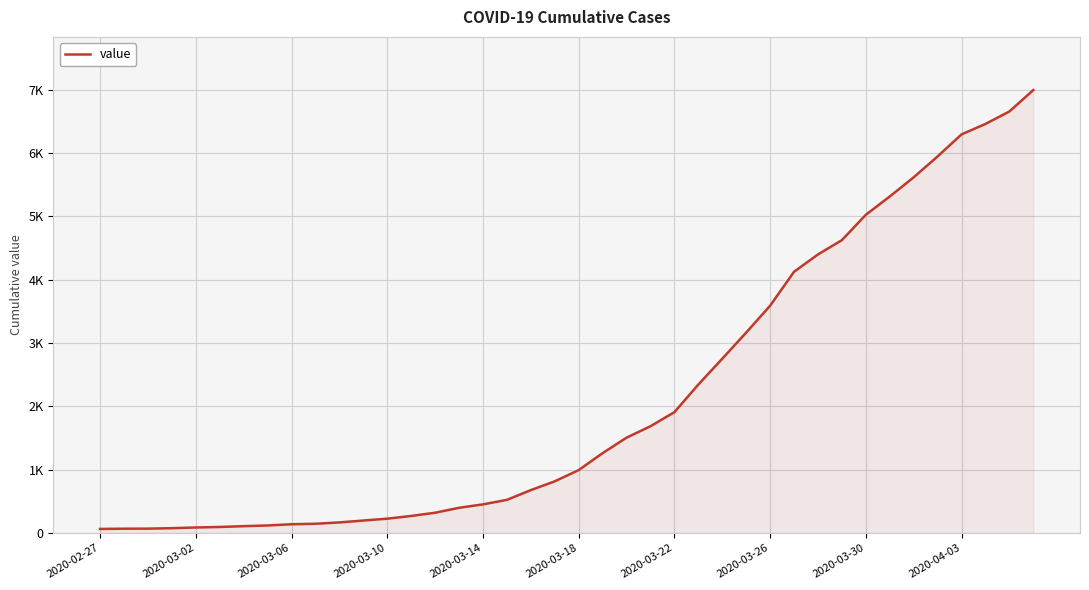

Does the chart display data point markers on the line(s)?

No